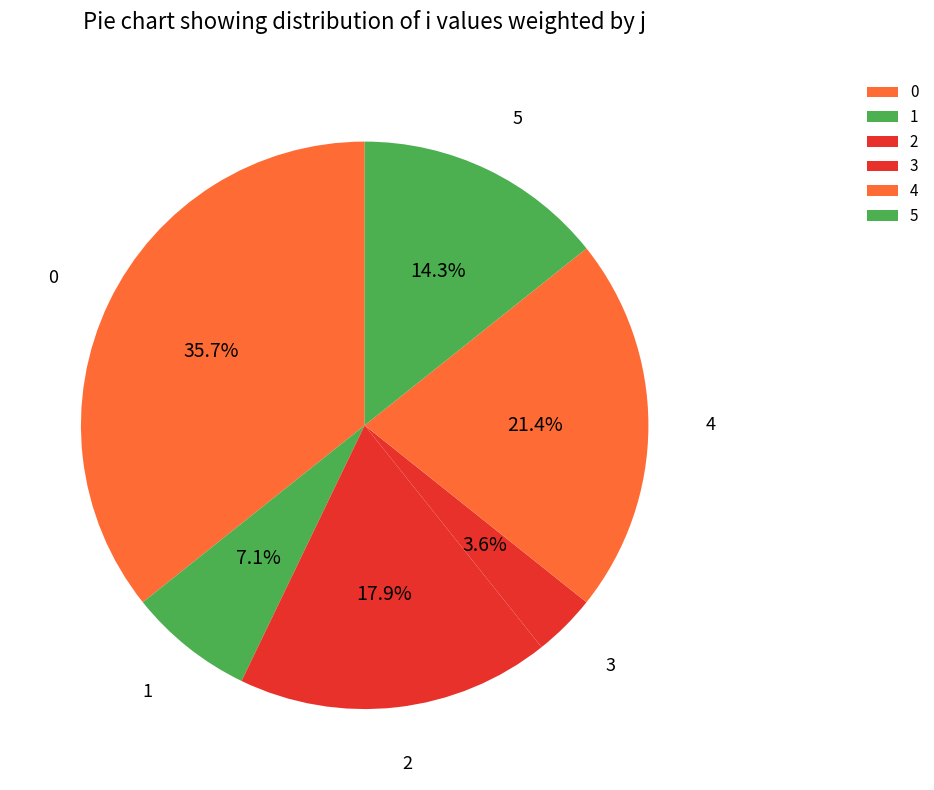

How much of the chart is everything except 3?

96.4%